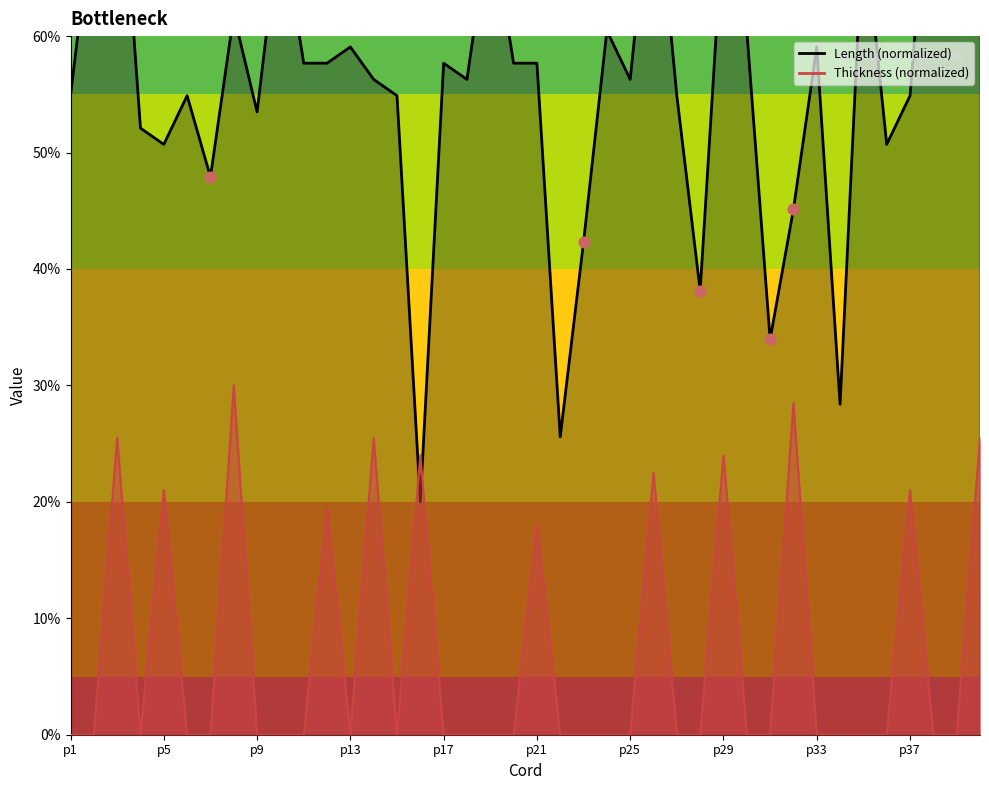

What is the total value across all series at p18?

56.3